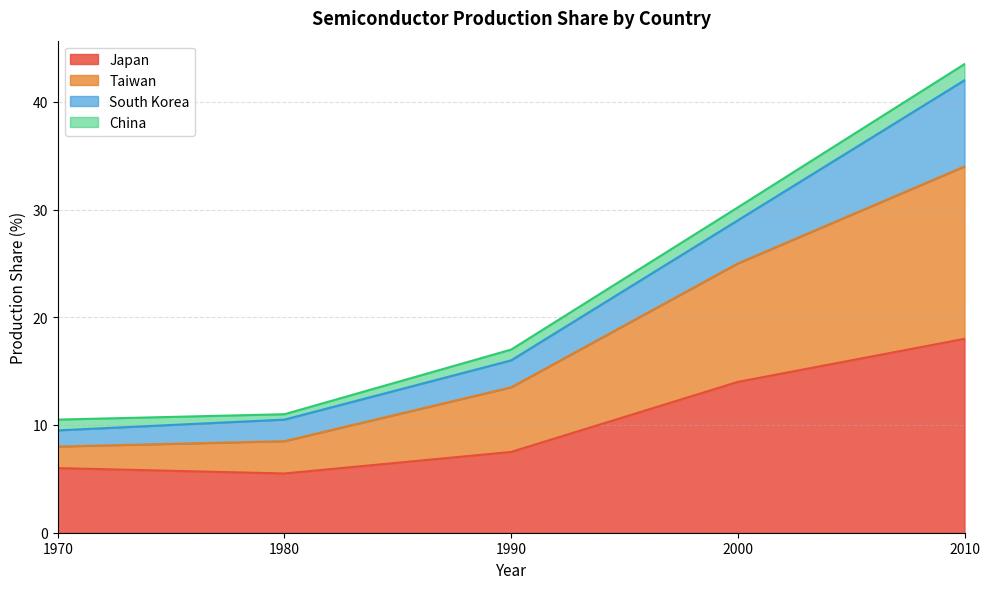

At which category is the sum across all series the highest?

2010